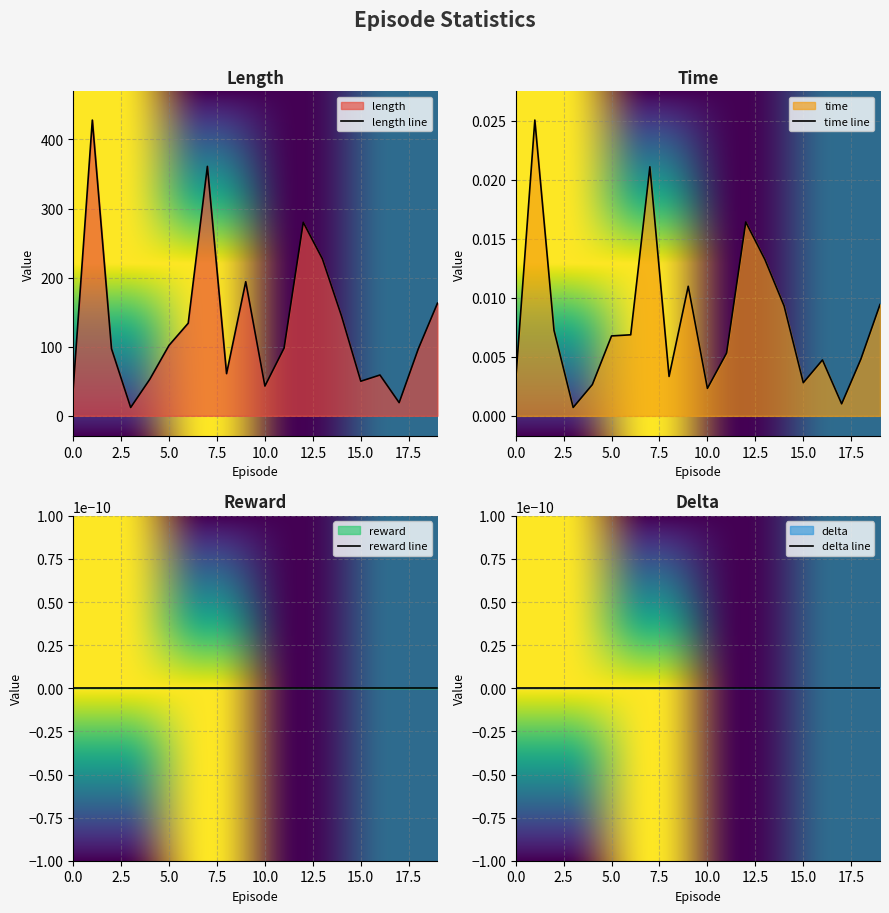

How many data points does each series have?

20